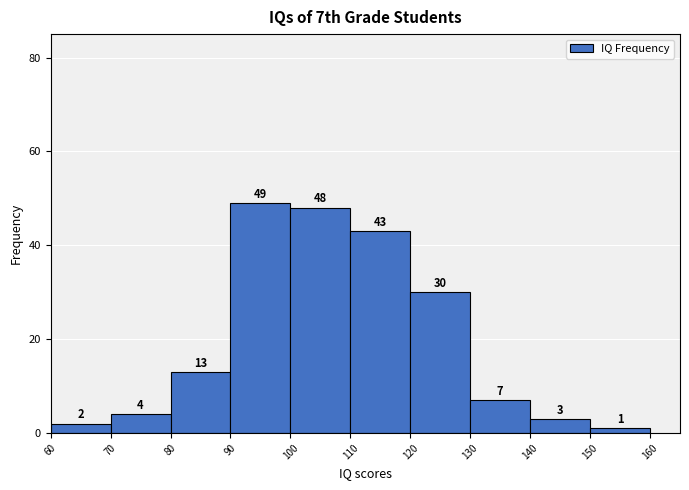

What is the height of the bar covering 90 to 100 on the x-axis?

49